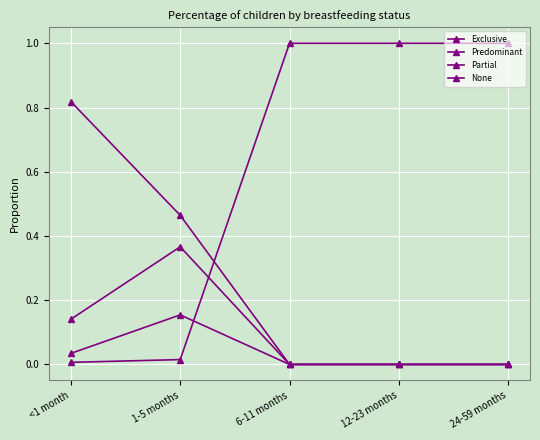

What is the highest value of the None series?

1.0